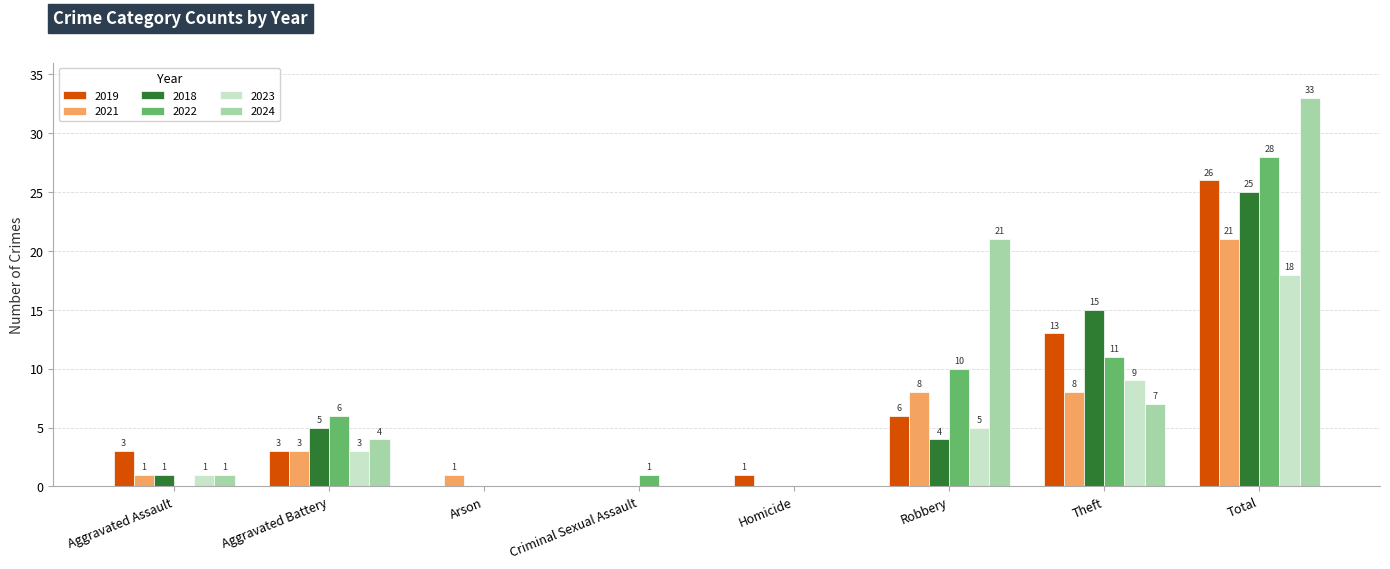

Are the bars horizontal?

No